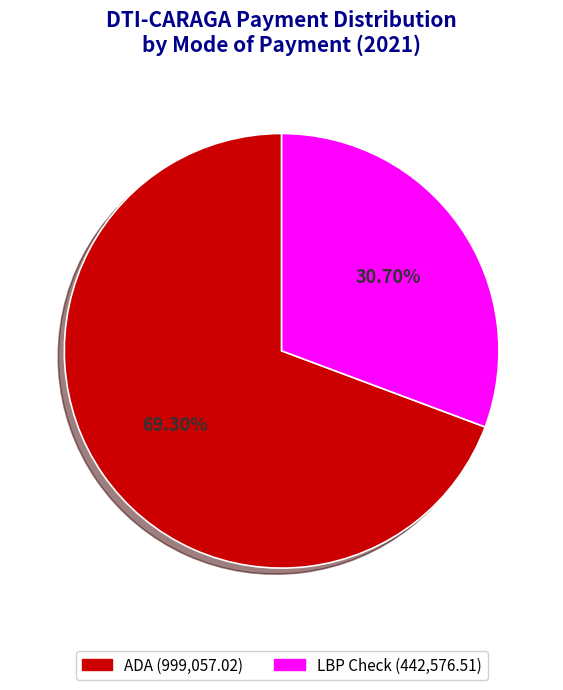

To the nearest percent, what is the average slice percentage?

50%